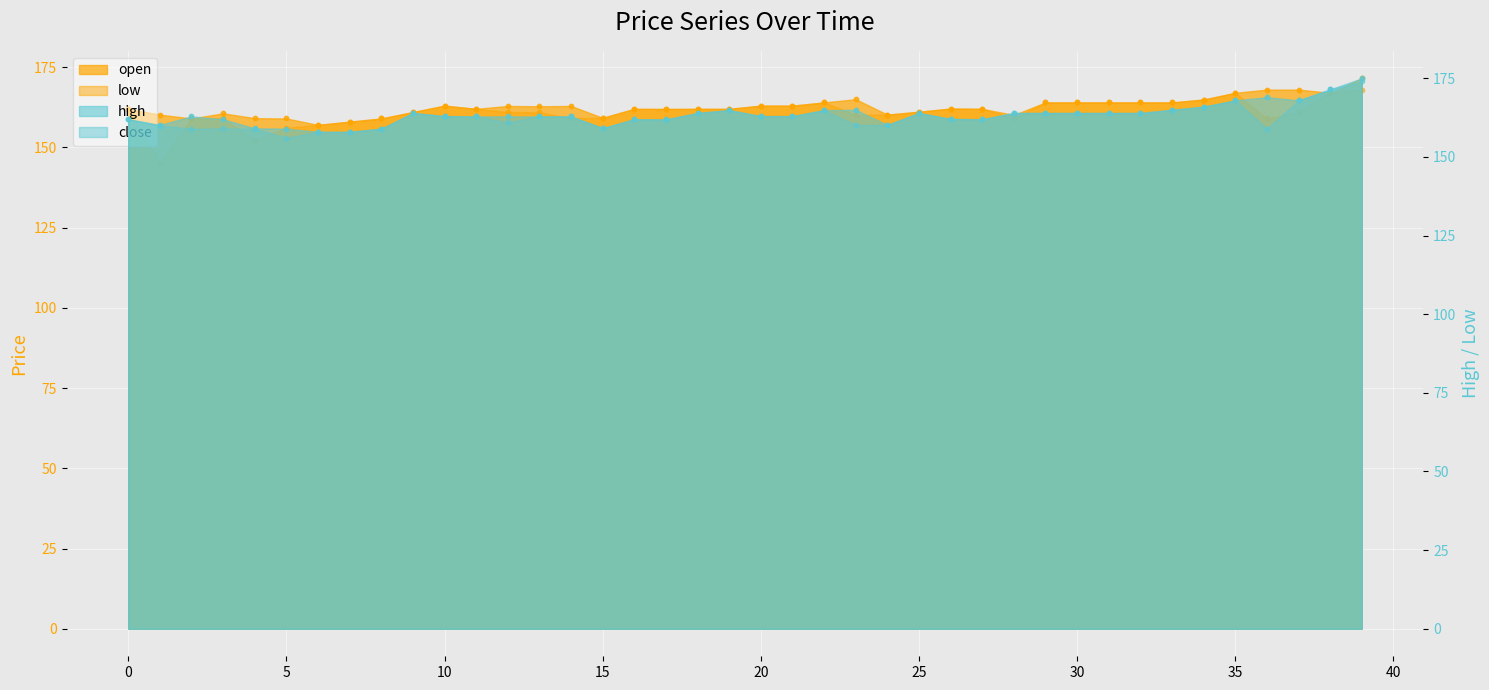

At which category is the sum across all series the highest?

39